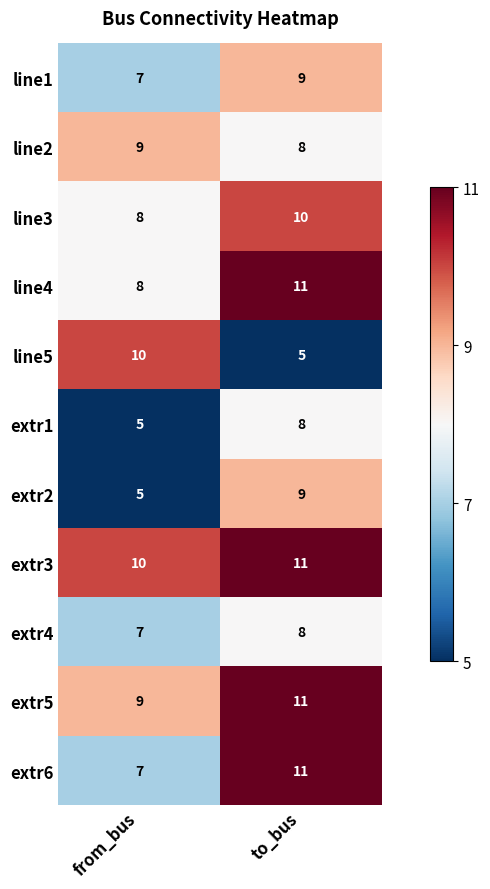

What is the difference between the highest and lowest values at to_bus?

6